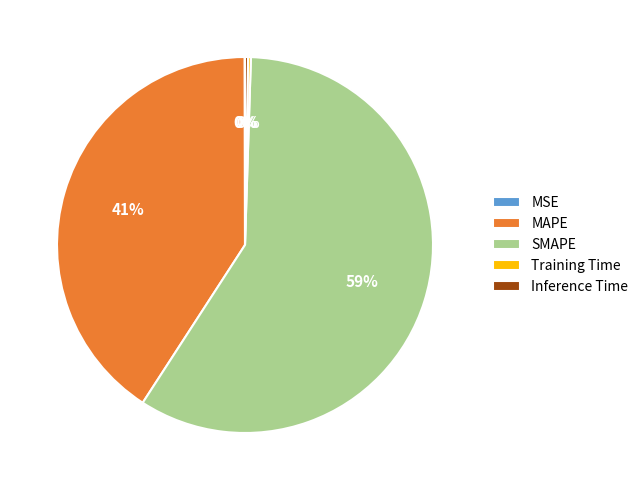

Is there a majority slice in this chart?

Yes